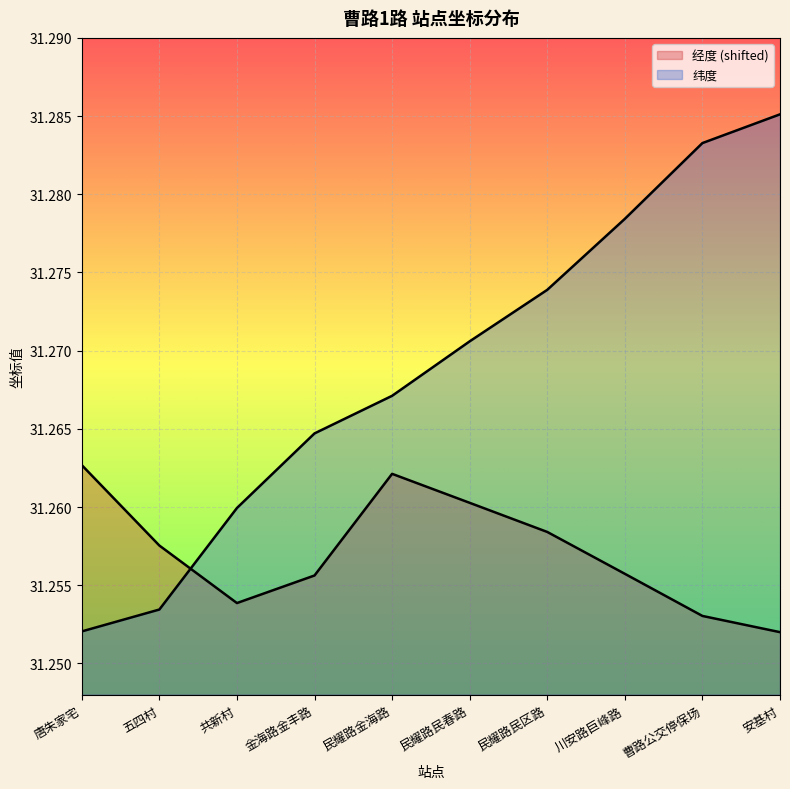

Rank the categories by 经度 value from lowest to highest.

安基村, 曹路公交停保场, 共新村, 金海路金丰路, 川安路巨峰路, 五四村, 民耀路民区路, 民耀路民春路, 民耀路金海路, 唐朱家宅